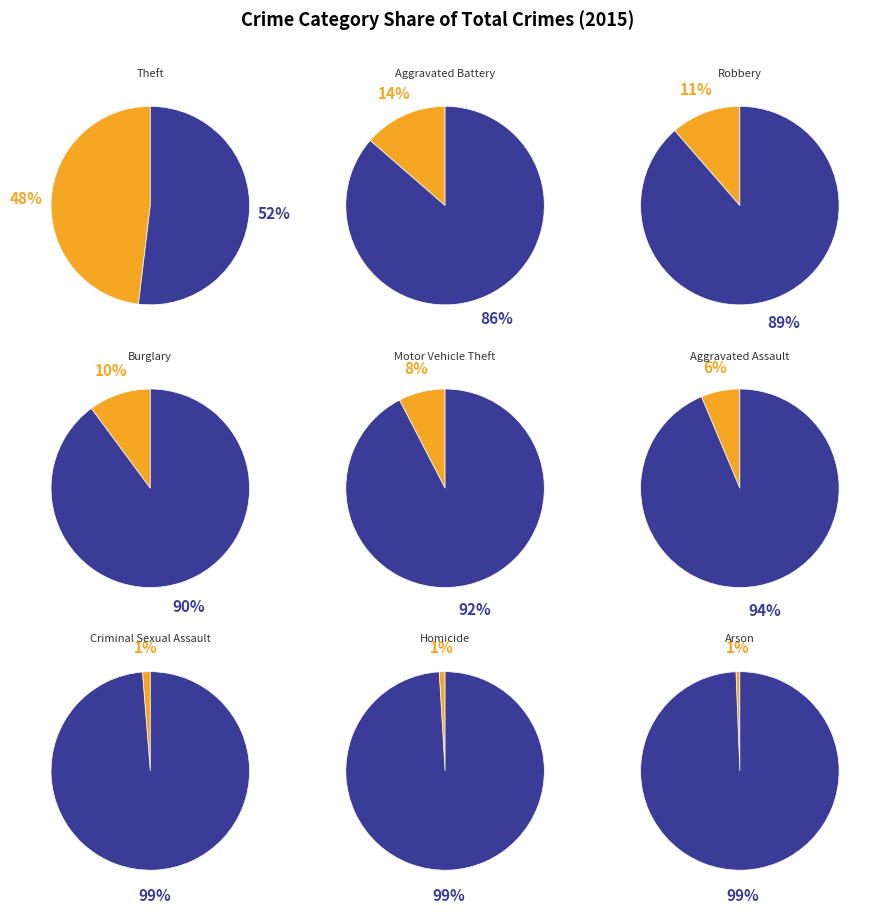

To the nearest percent, what is the difference between the largest and smallest slice percentages?

47%